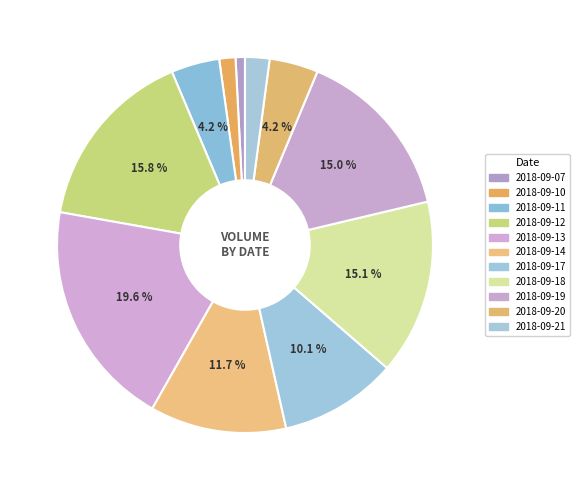

The 2018-09-21 slice represents 2% of the pie. True or false?

True